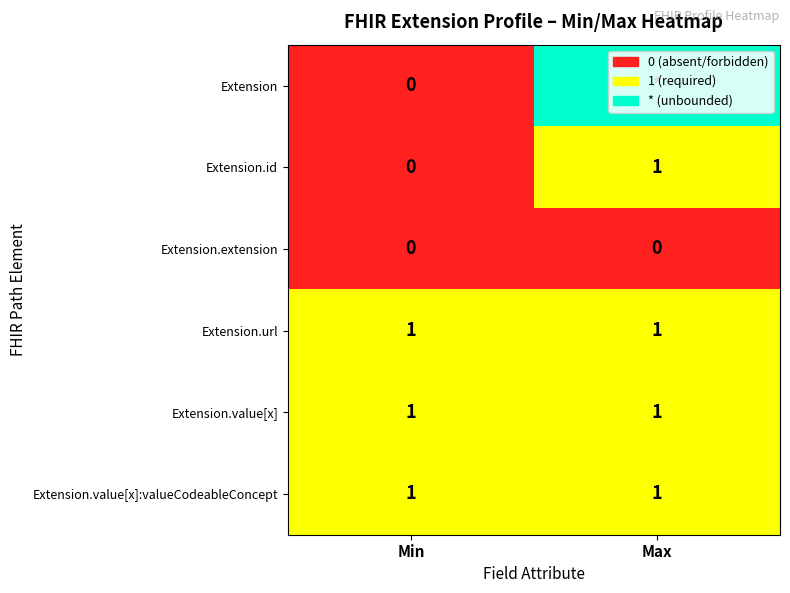

The Extension.value[x]:valueCodeableConcept series shows 1 at Min. True or false?

True